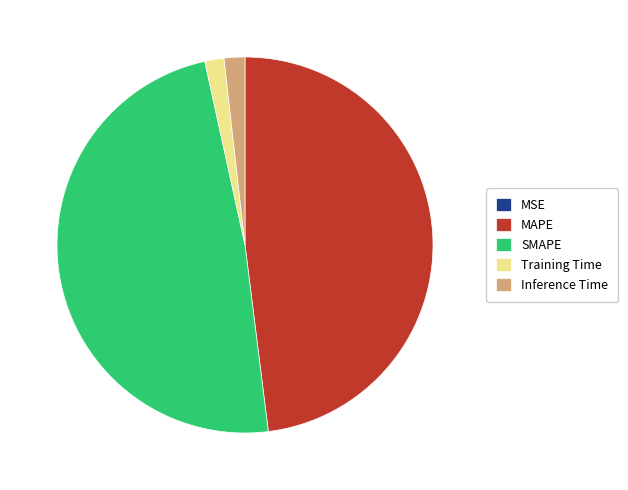

Is there a majority slice in this chart?

No